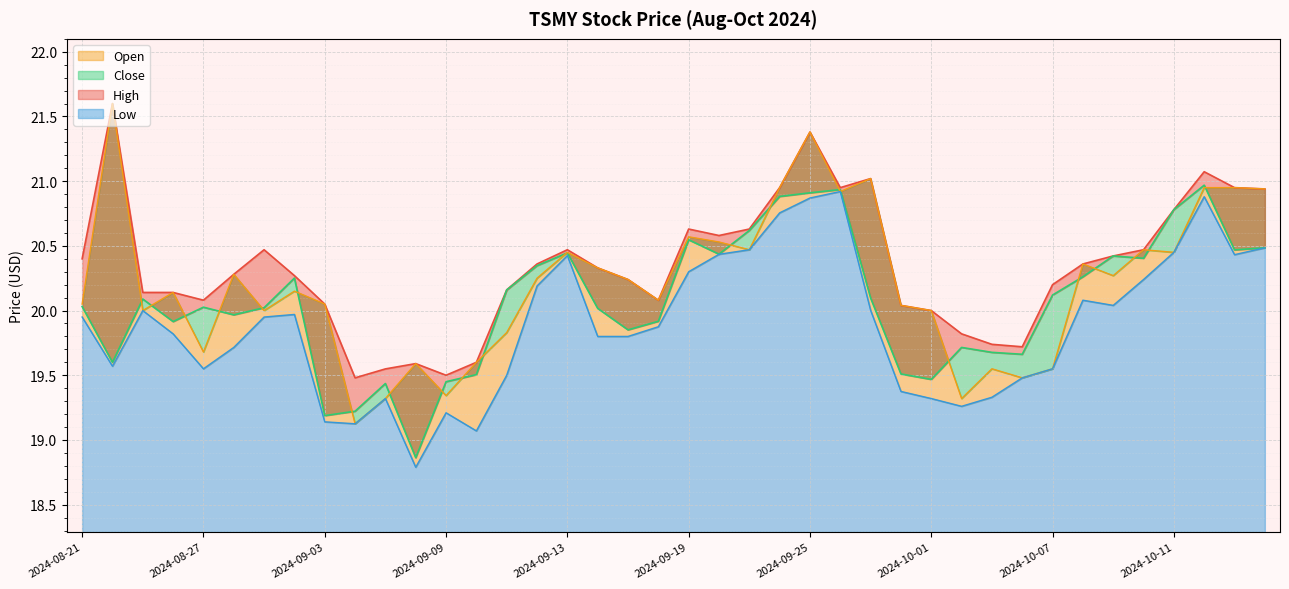

In High, how many points are higher than both neighbors (excluding endpoints)?

8